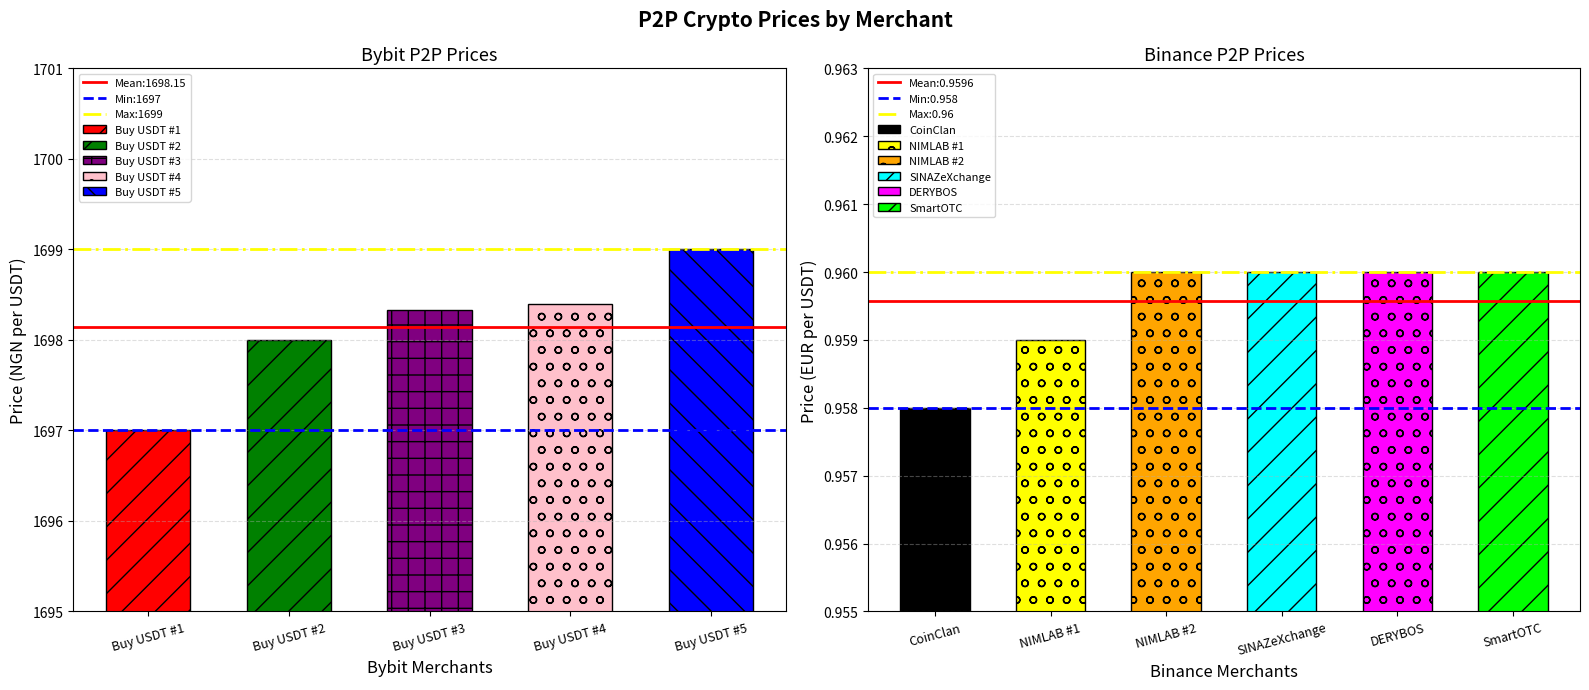

What is the sum of the Min:1697 values at Buy USDT #2 and Buy USDT #1?

3394